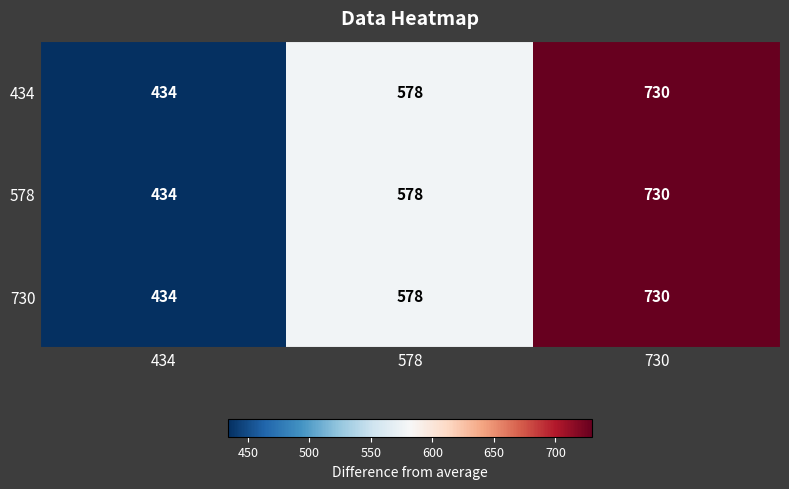

What is the average value of the 434 series?

581